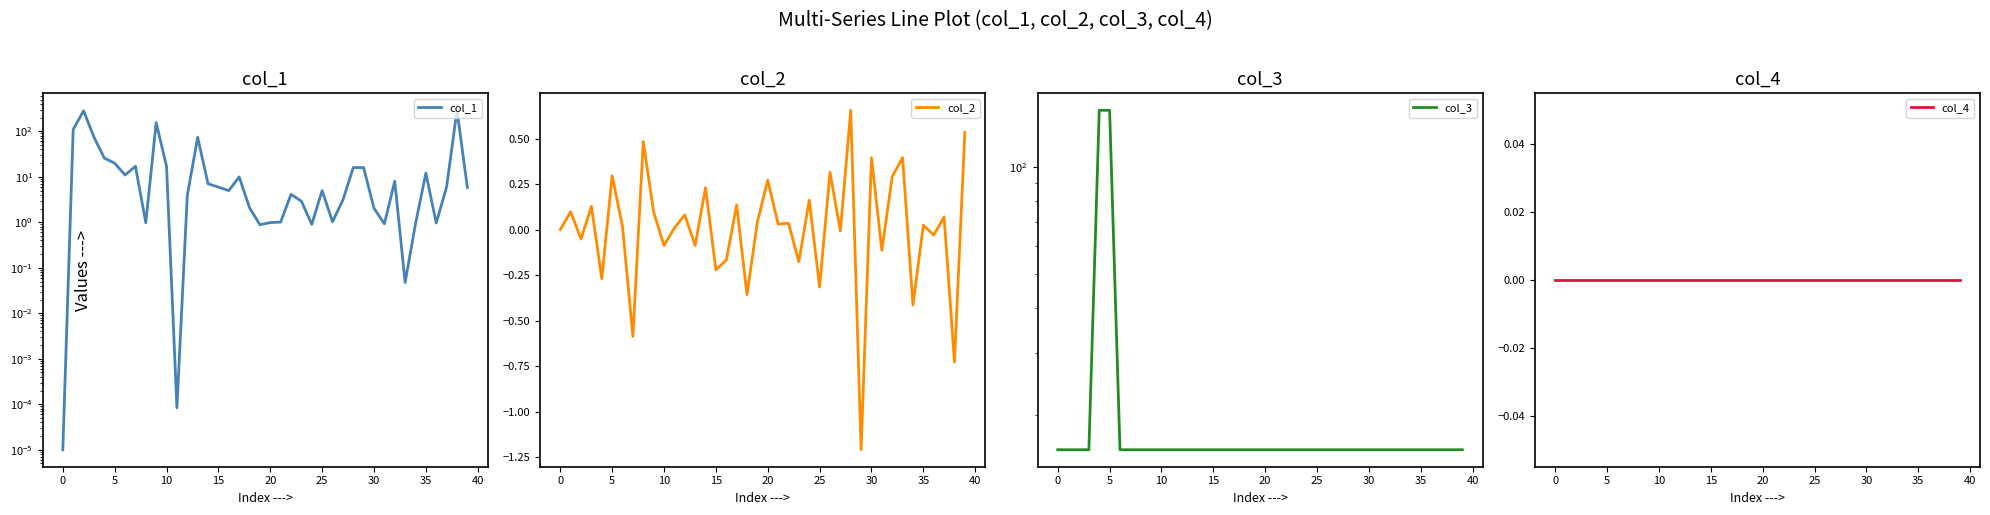

Is it true that col_2 equals 0.4 at 5?

False